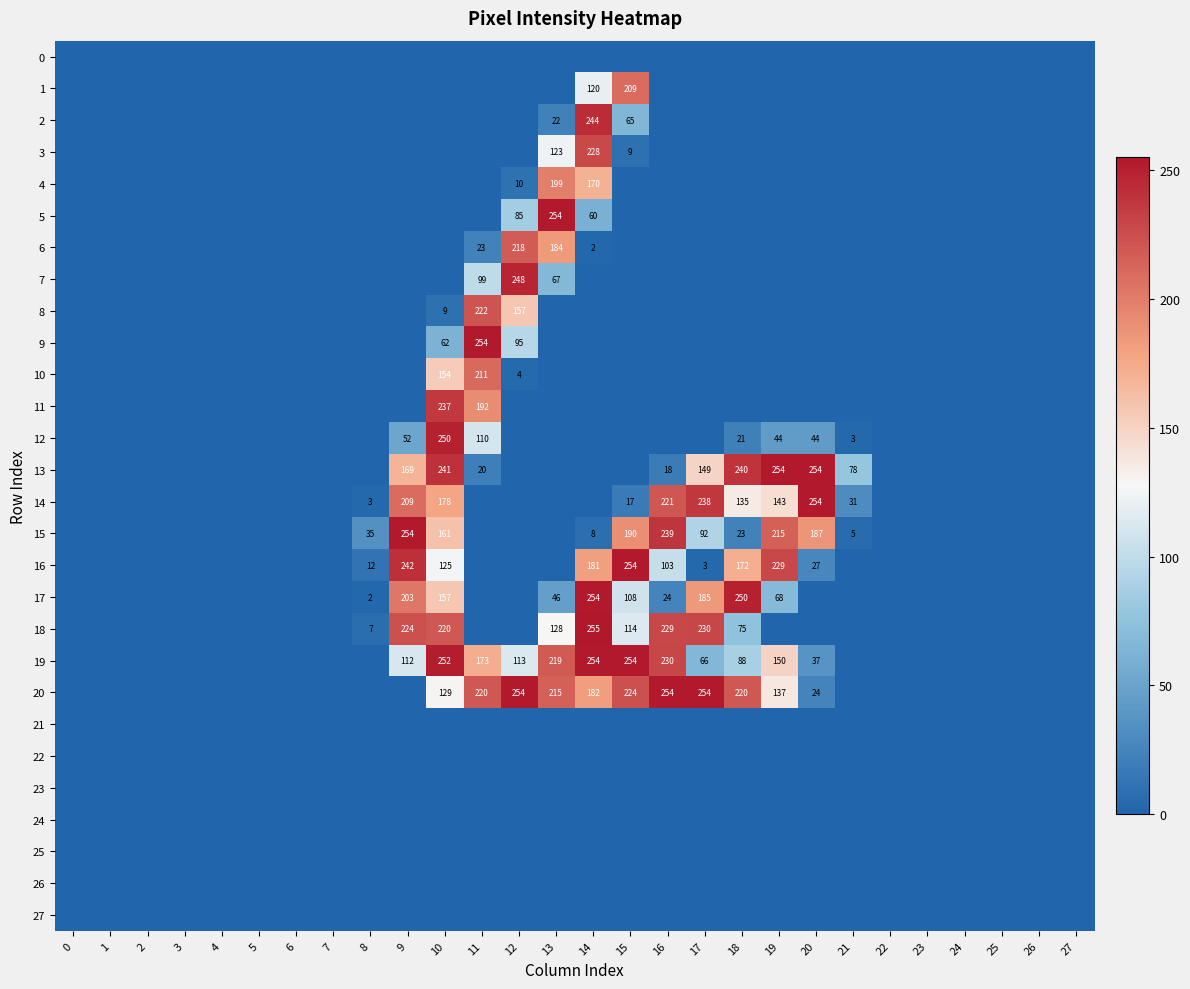

True or false: 19 has a value of 254 at 15.

True